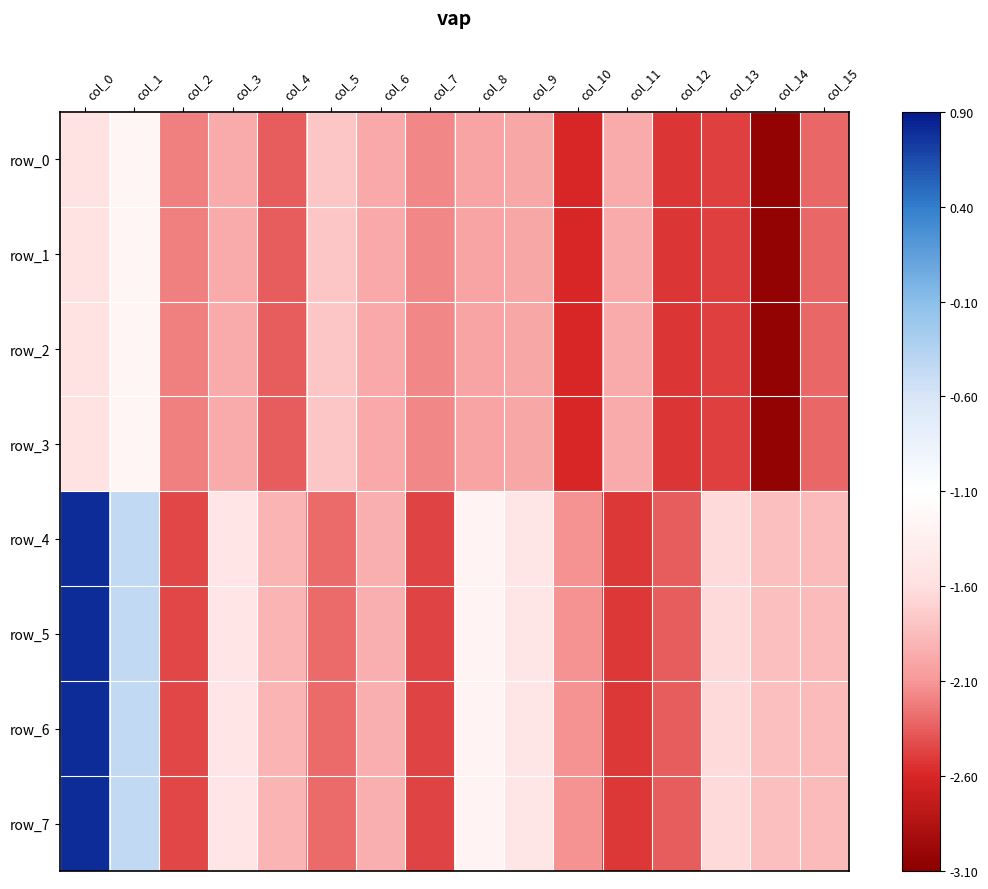

Between col_0 and col_15, which is larger?

col_0